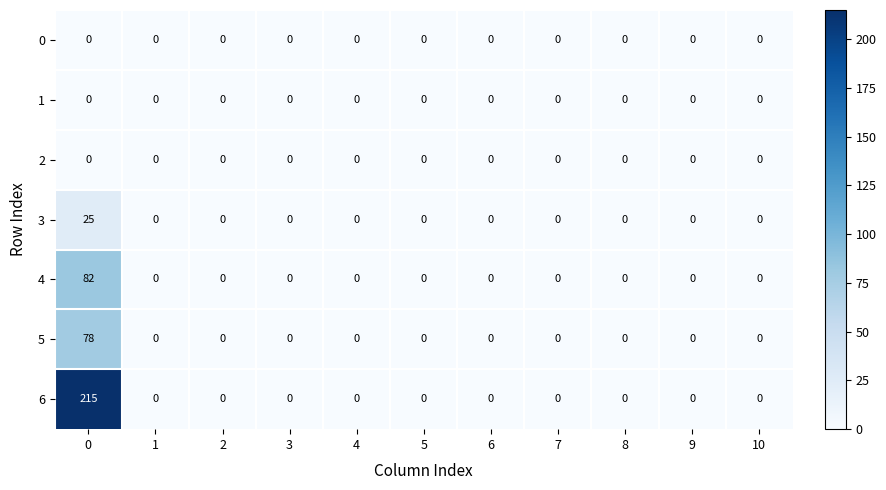

What is the sum of all 6 values?

215